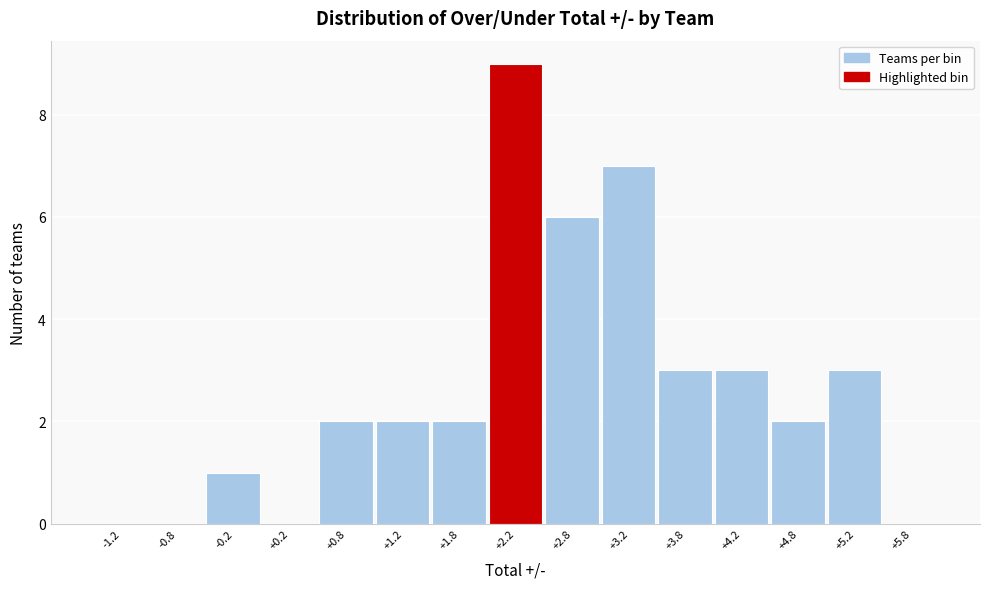

What is the height of the bar covering 0.5 to 1.0 on the x-axis? The values are not printed on the chart, so give them approximately, as read against the axis.

2